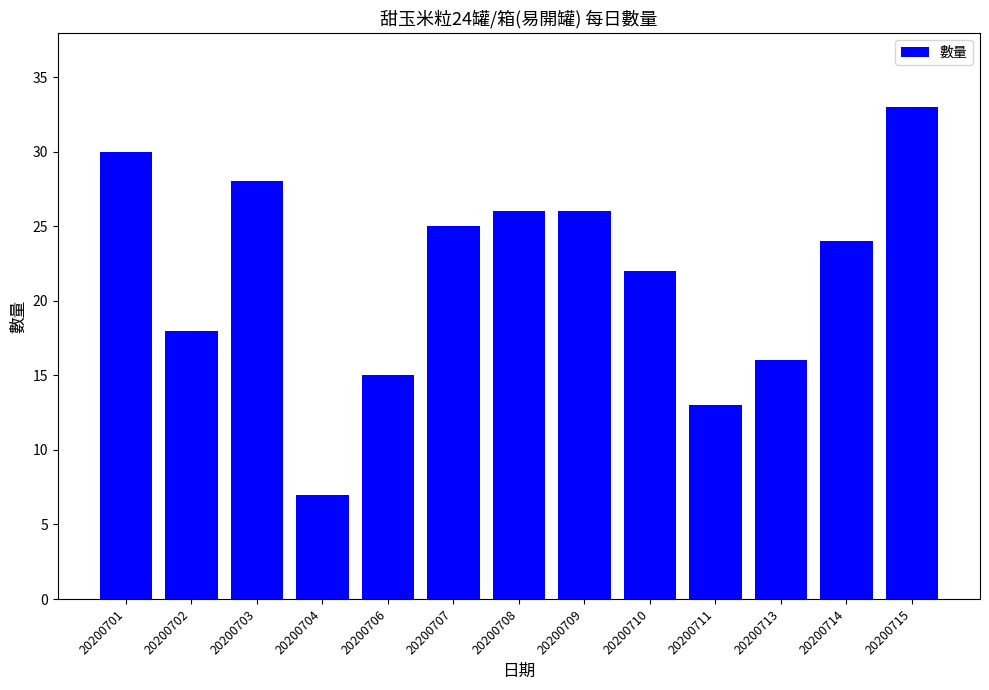

What is the difference between the maximum and minimum values?

26